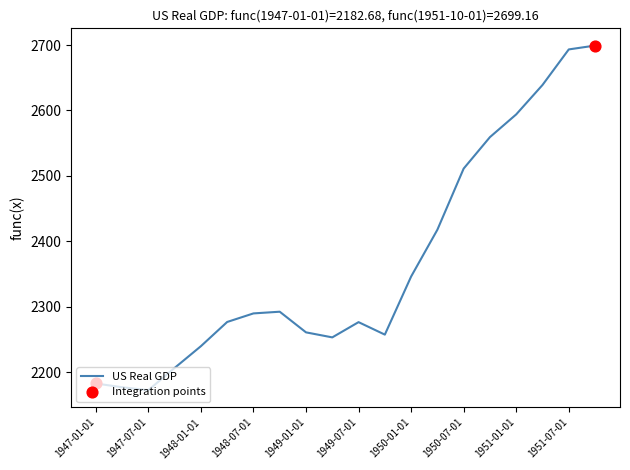

What is the smallest value displayed?

2172.4